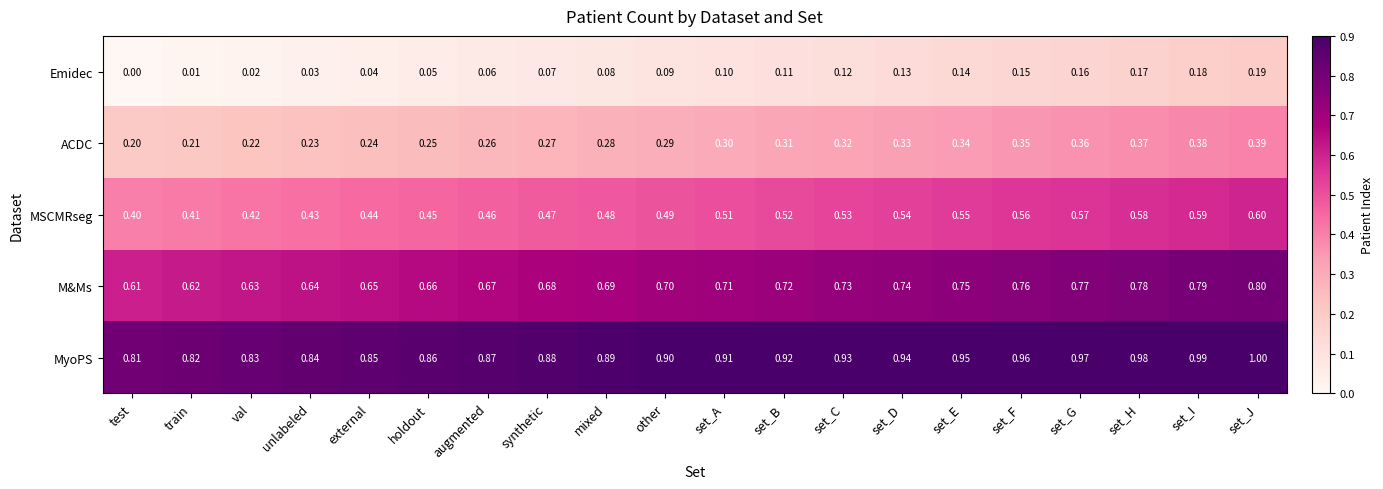

What is the difference between the highest and lowest values at set_H?

0.8